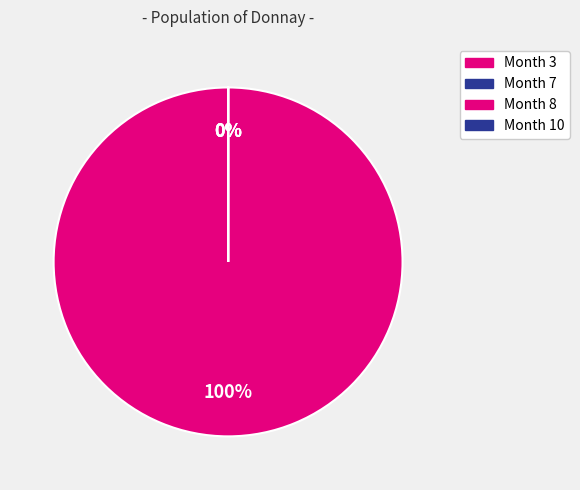

Which slice is the largest?

Month 3